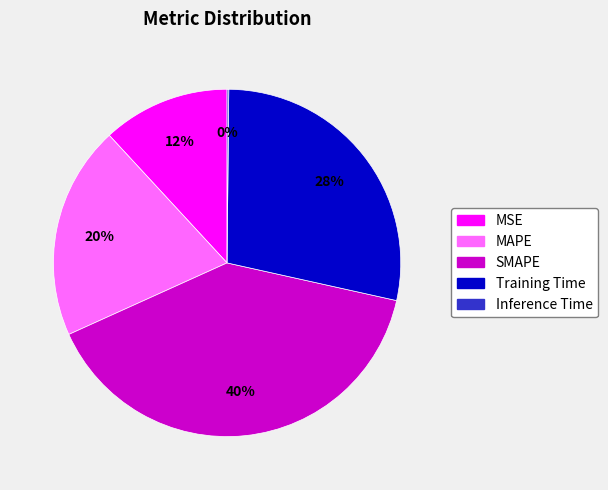

To the nearest percent, what percentage of the pie is MSE?

12%